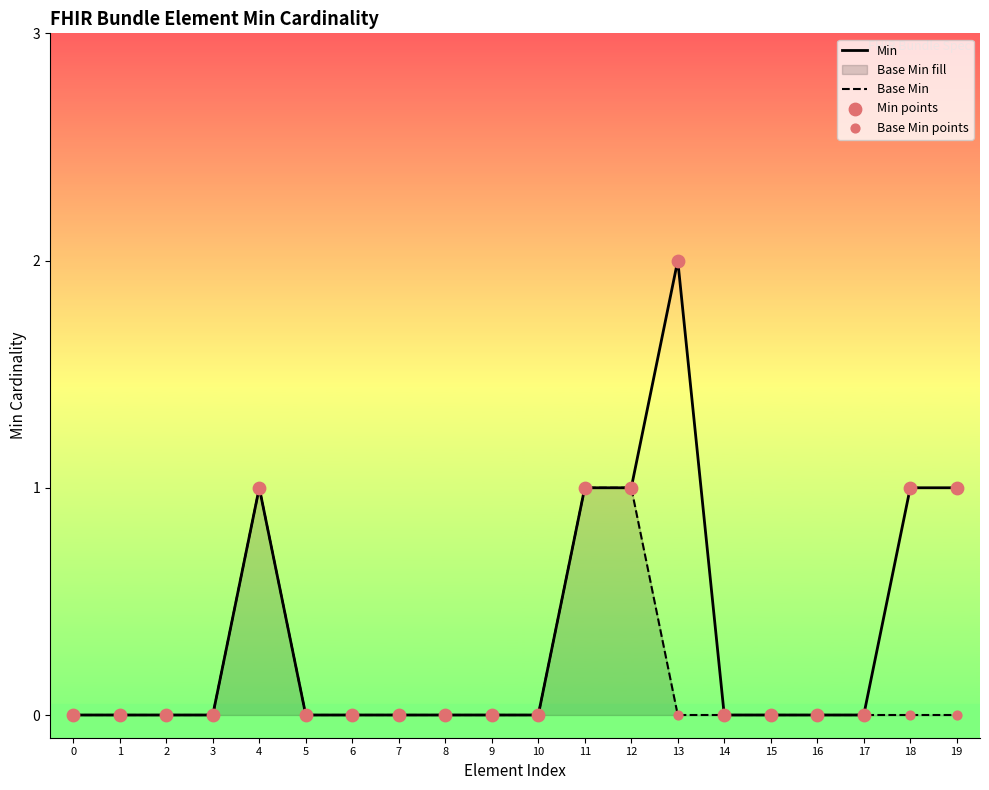

Which series reaches the minimum Y coordinate?

Min